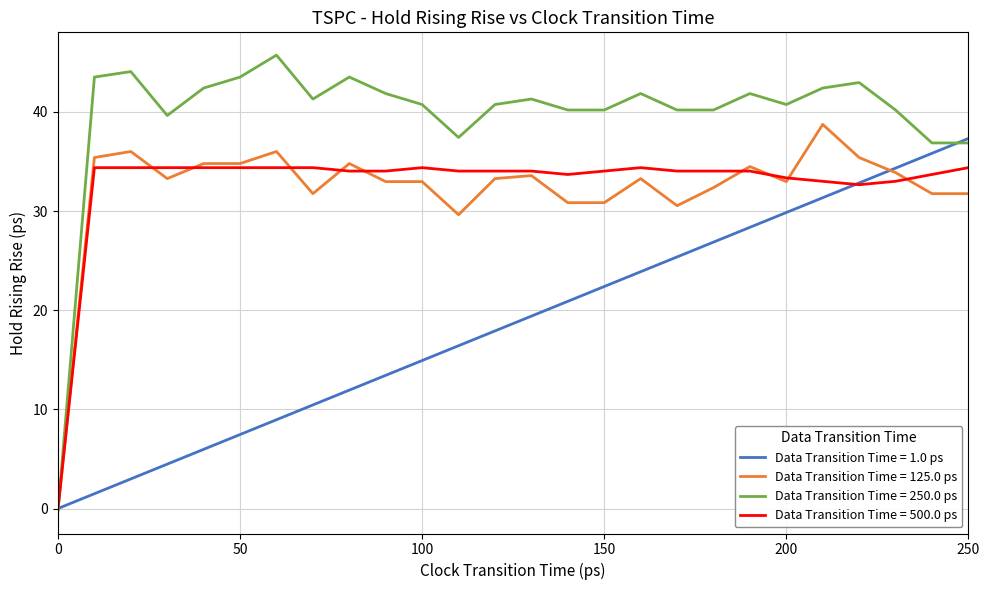

What is the maximum value for Data Transition Time = 1.0 ps?

37.3